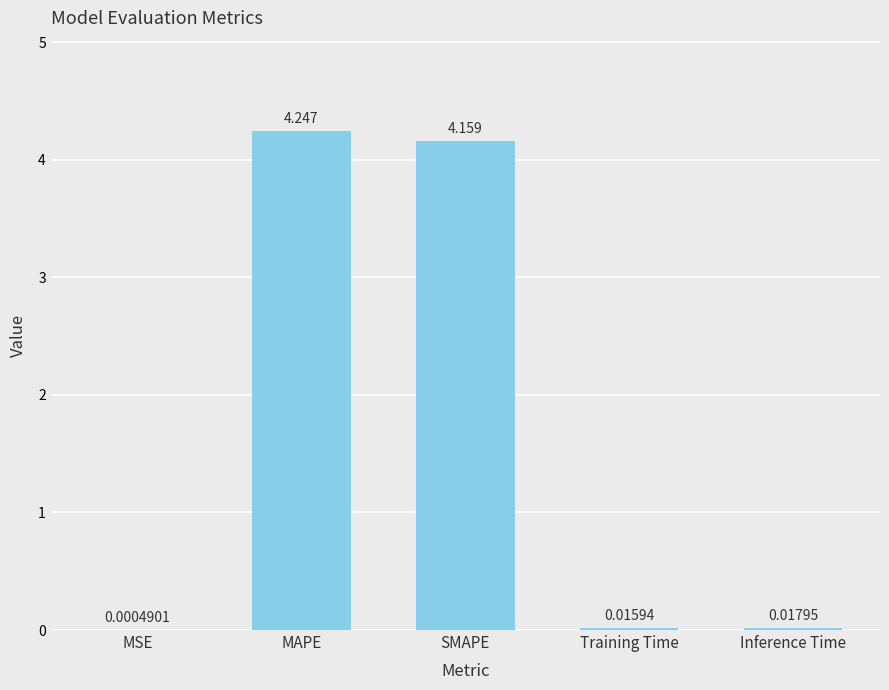

At which label is the value closest to 2?

Inference Time